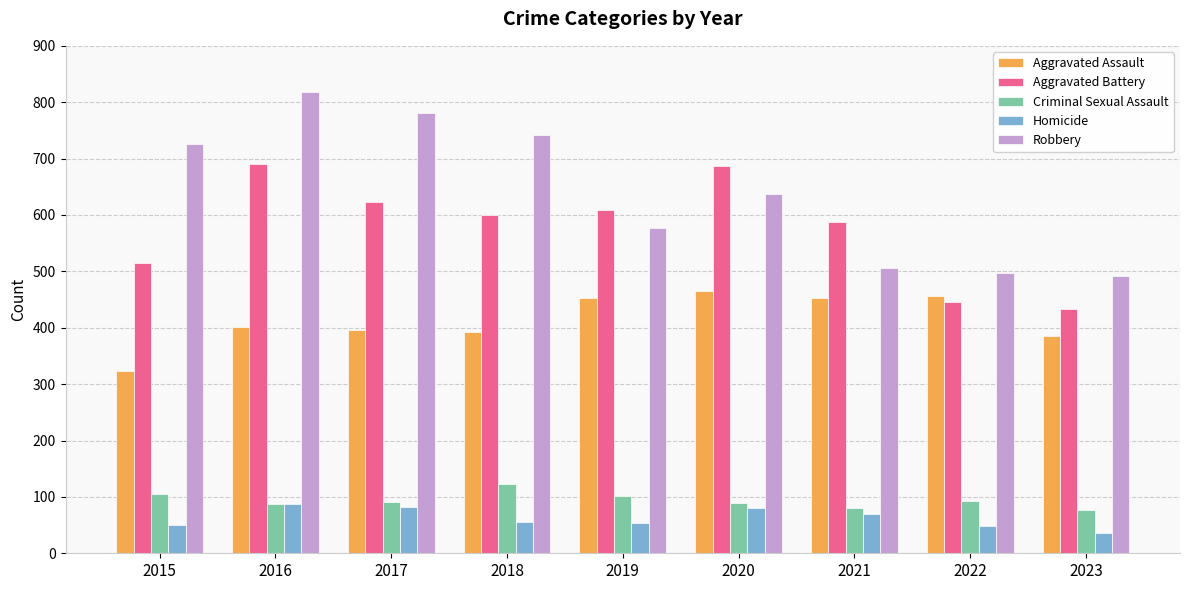

What is the maximum value shown in the chart?

819